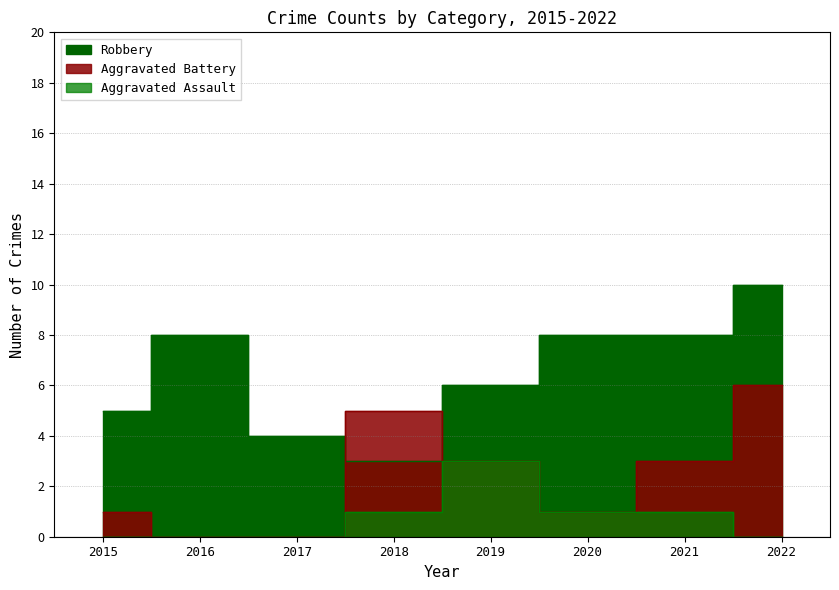

Read the Robbery value at 2017.

4